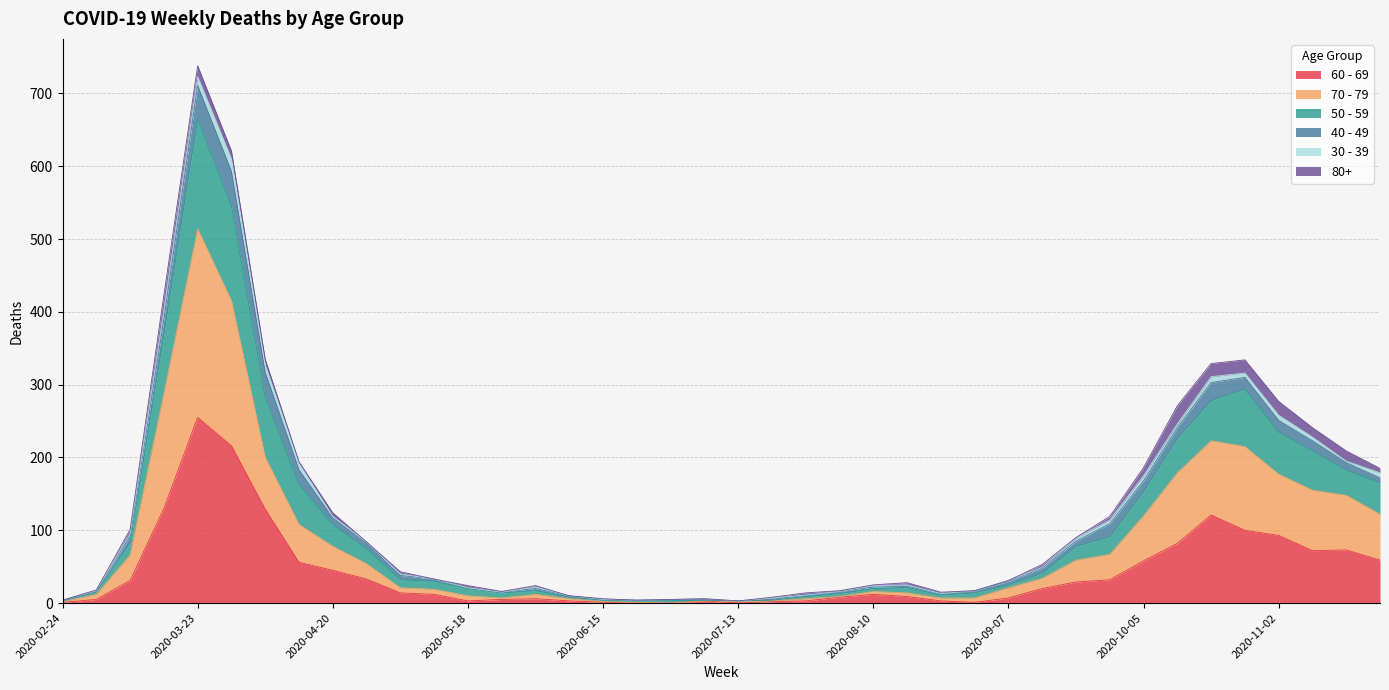

At which category is the sum across all series the highest?

2020-03-23